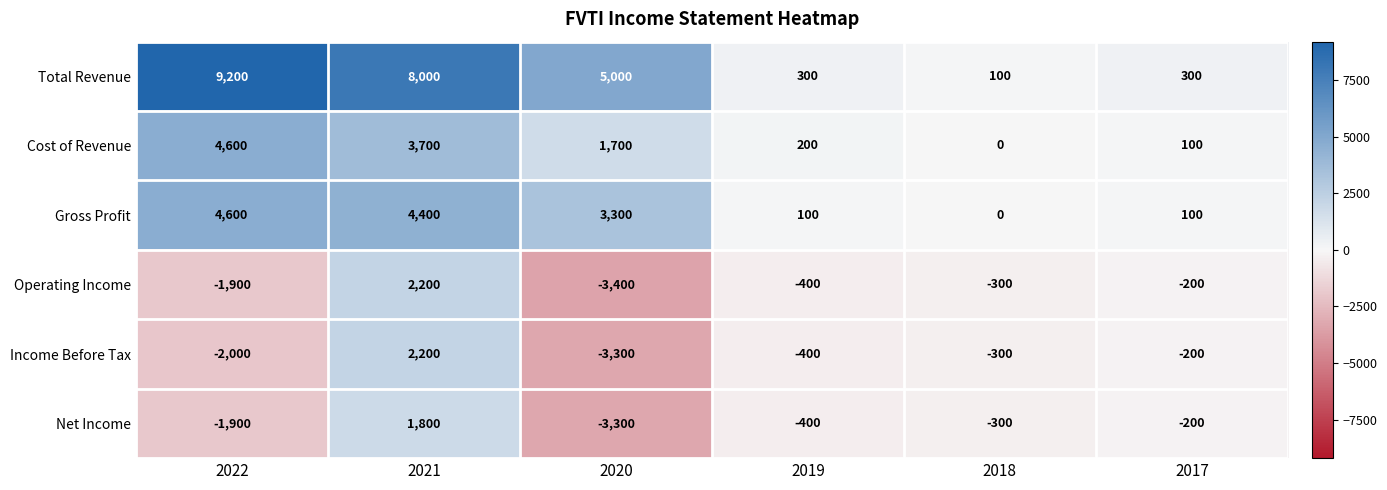

How many data points in Cost of Revenue are less than 1700?

3